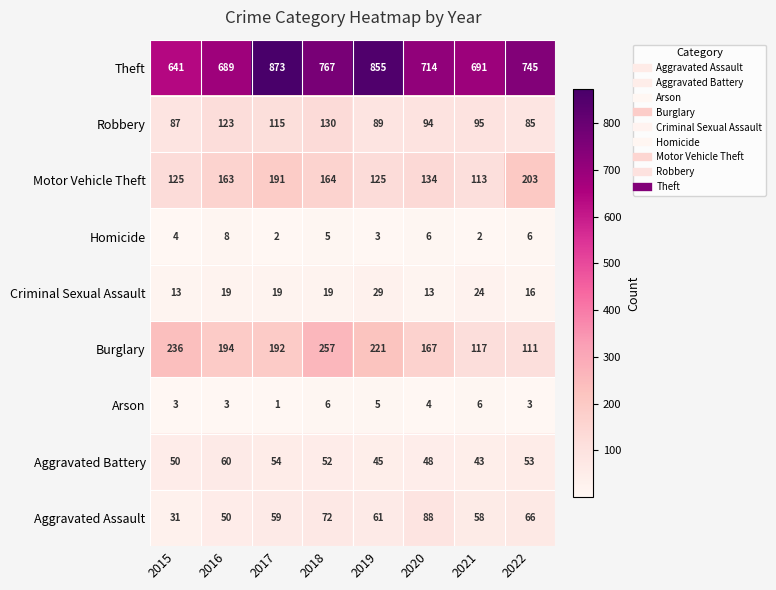

What is the difference between the Robbery values at 2020 and 2016?

29